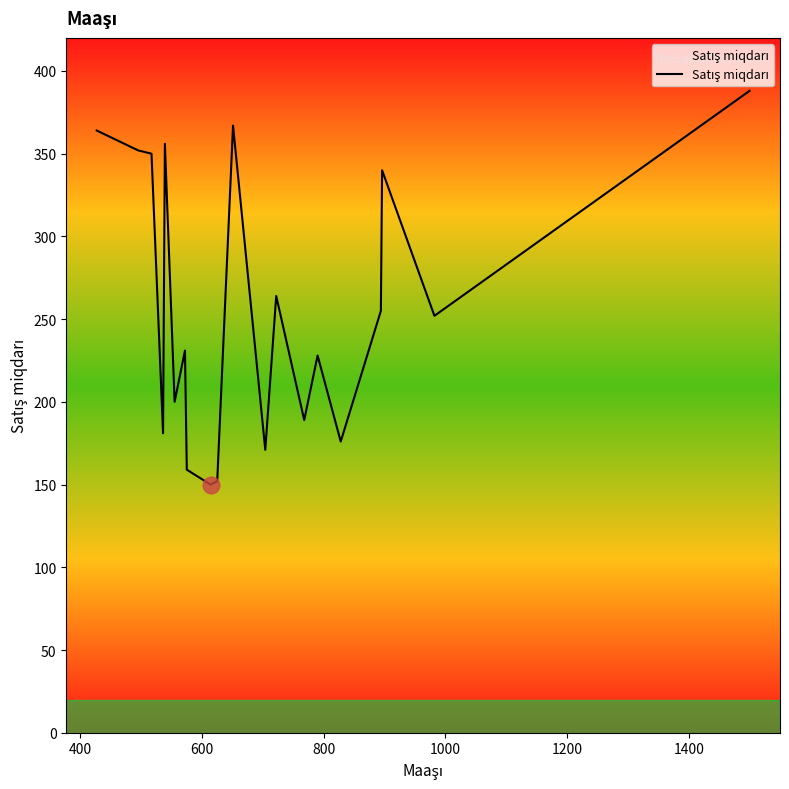

What is the greatest value displayed?

388